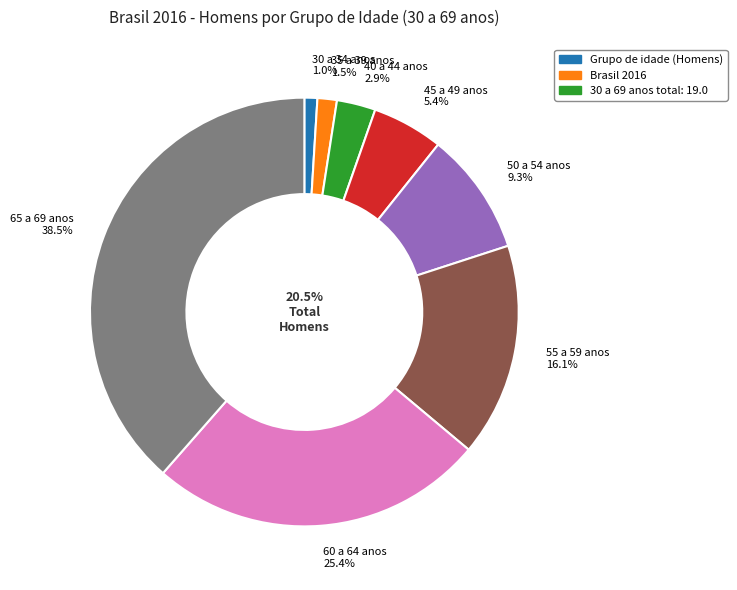

What percentage do 55 a 59 anos and 40 a 44 anos together represent?

19.0%